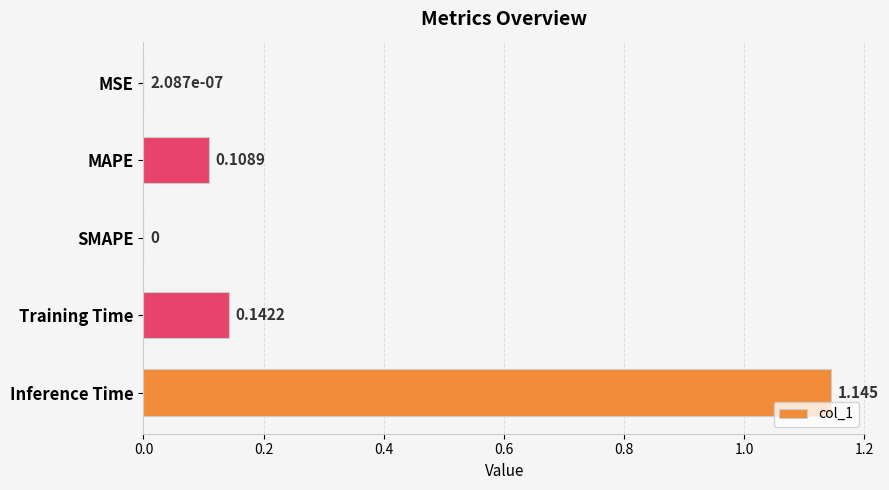

Which has a higher value, MAPE or MSE?

MAPE